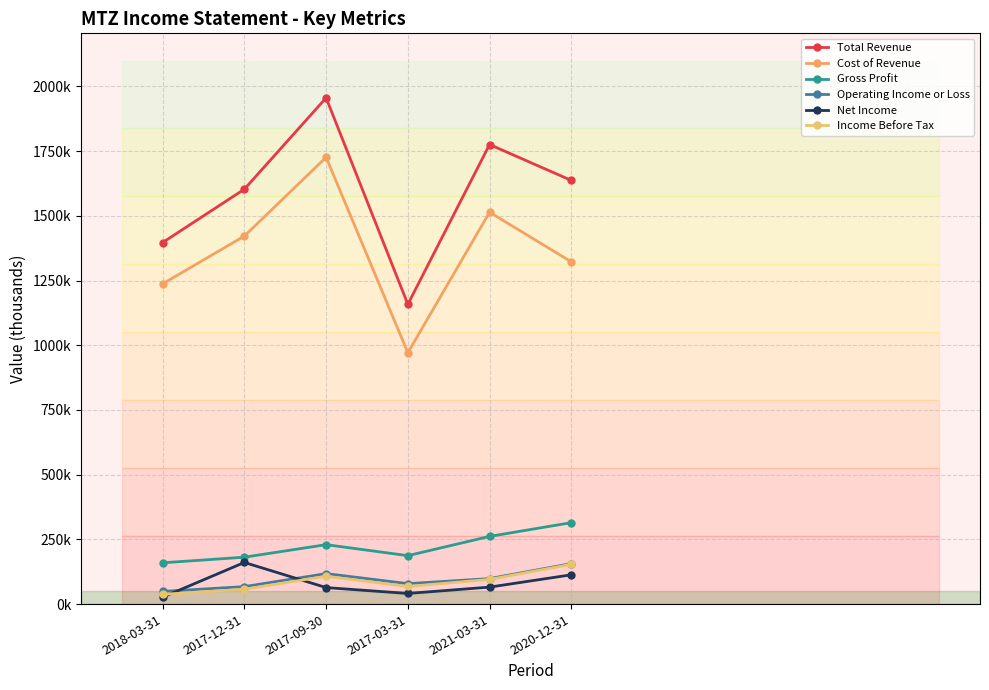

What is the minimum value shown in the chart?

26600